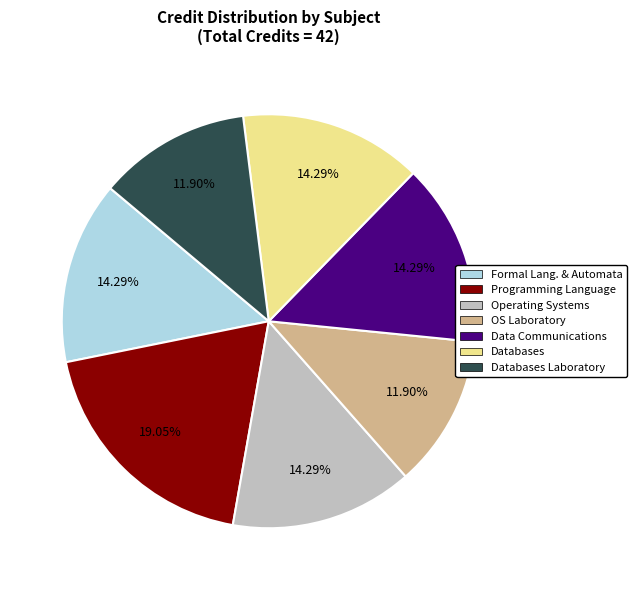

Does any single category account for the majority?

No